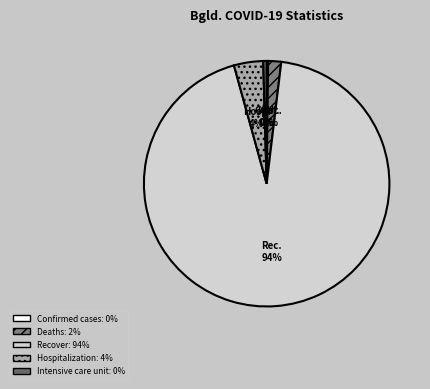

To the nearest percent, what is the difference between the largest and smallest slice percentages?

94%